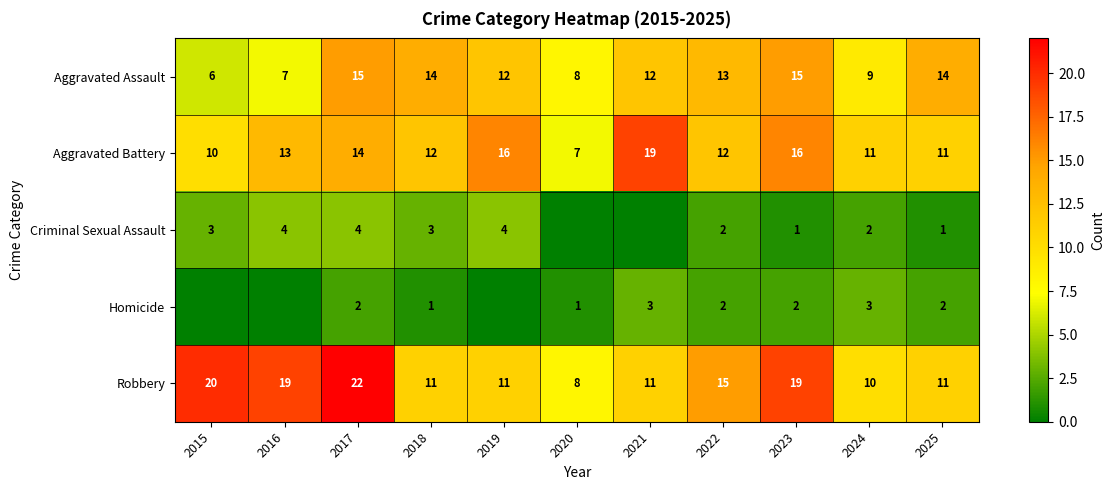

What is the total value across all series at 2017?

57